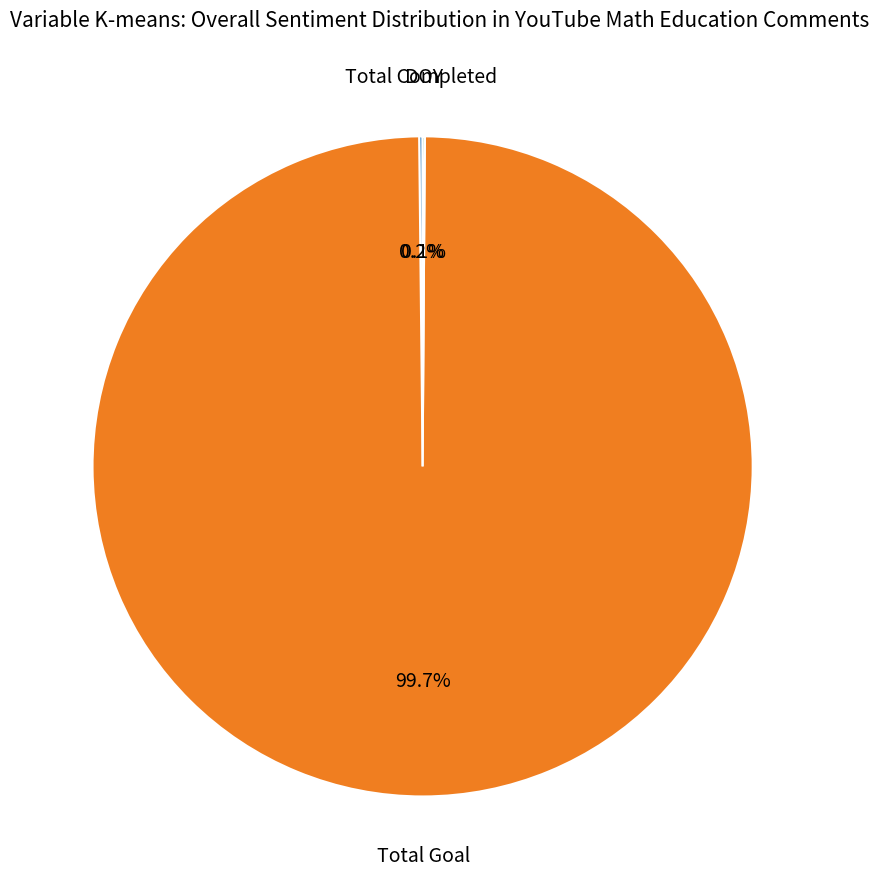

Which slice is the largest?

Total Goal